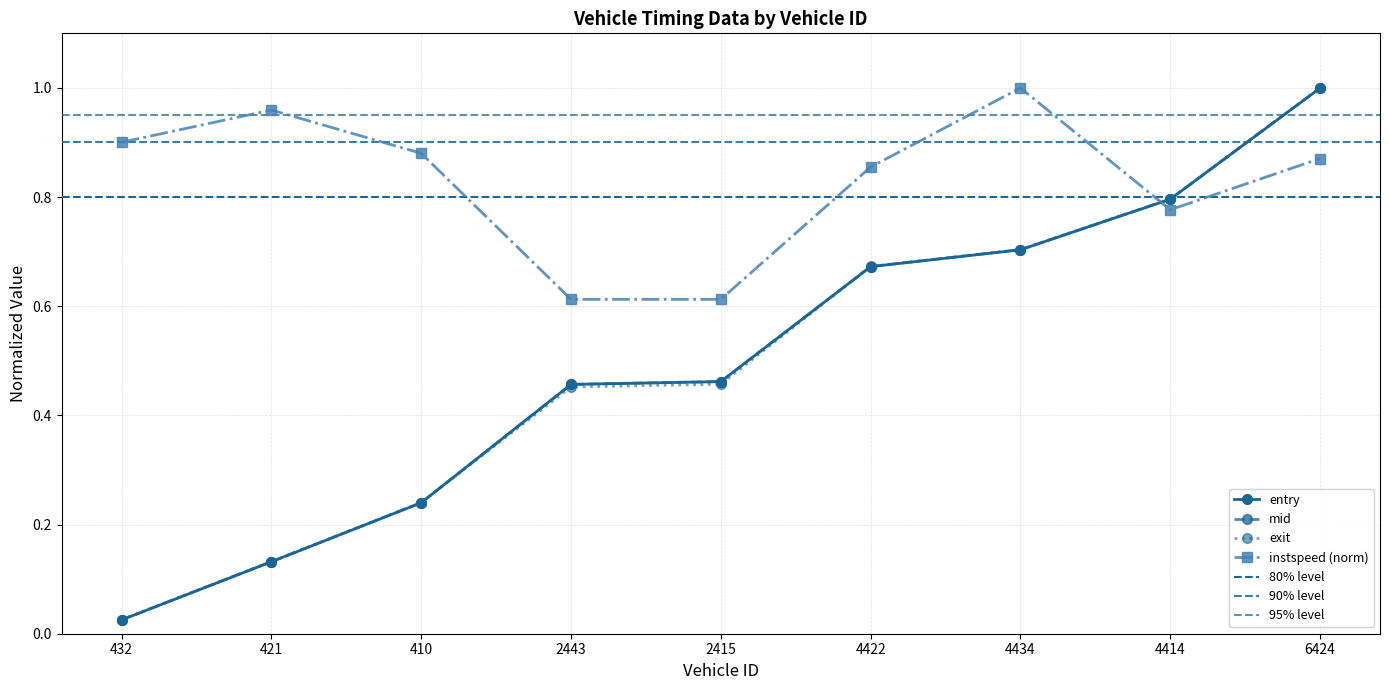

List the series in order of their peak value, lowest first.

entry, mid, exit, instspeed